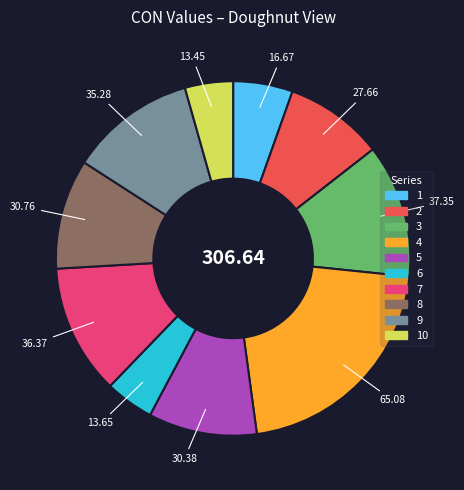

How many slices are in this pie chart?

10